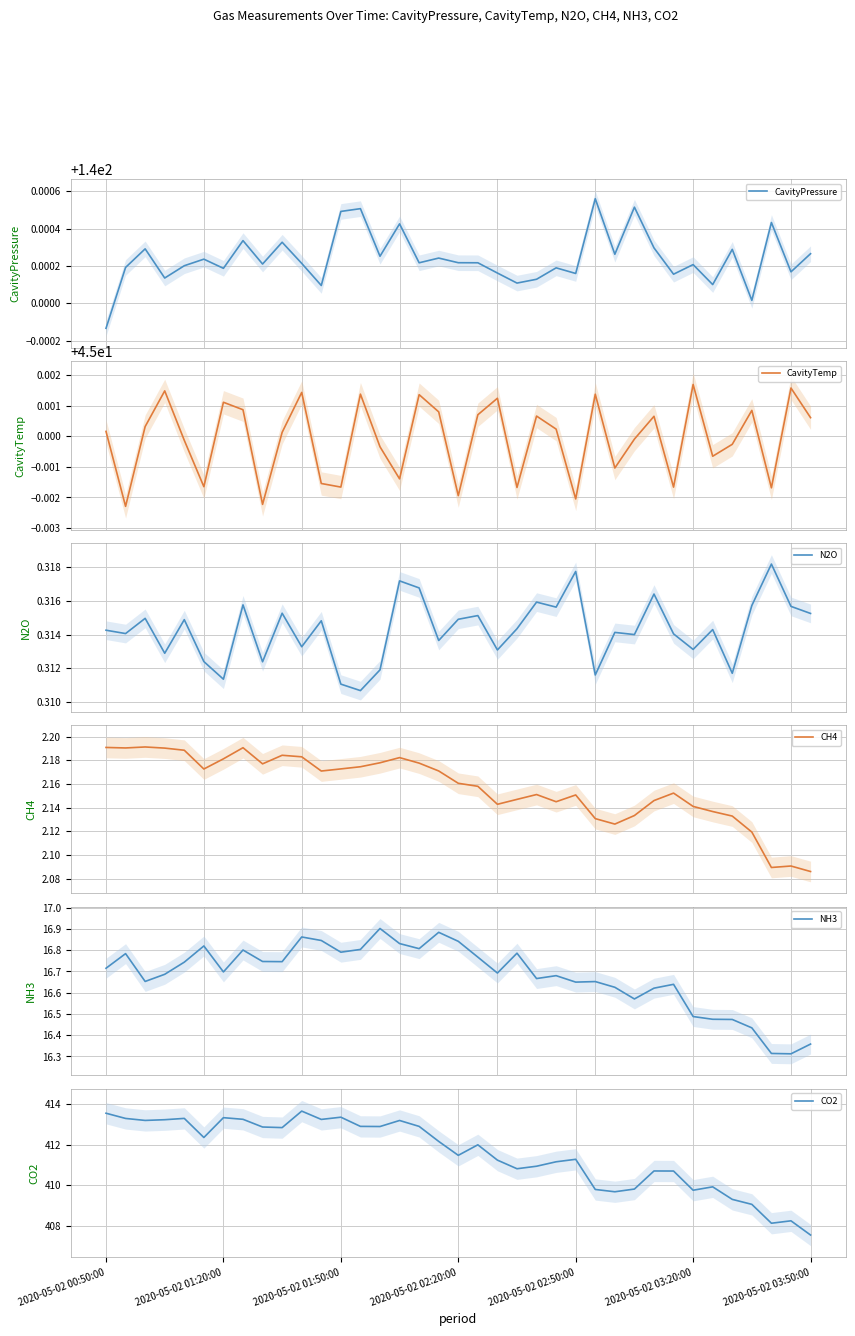

True or false: N2O and NH3 cross at least once.

False